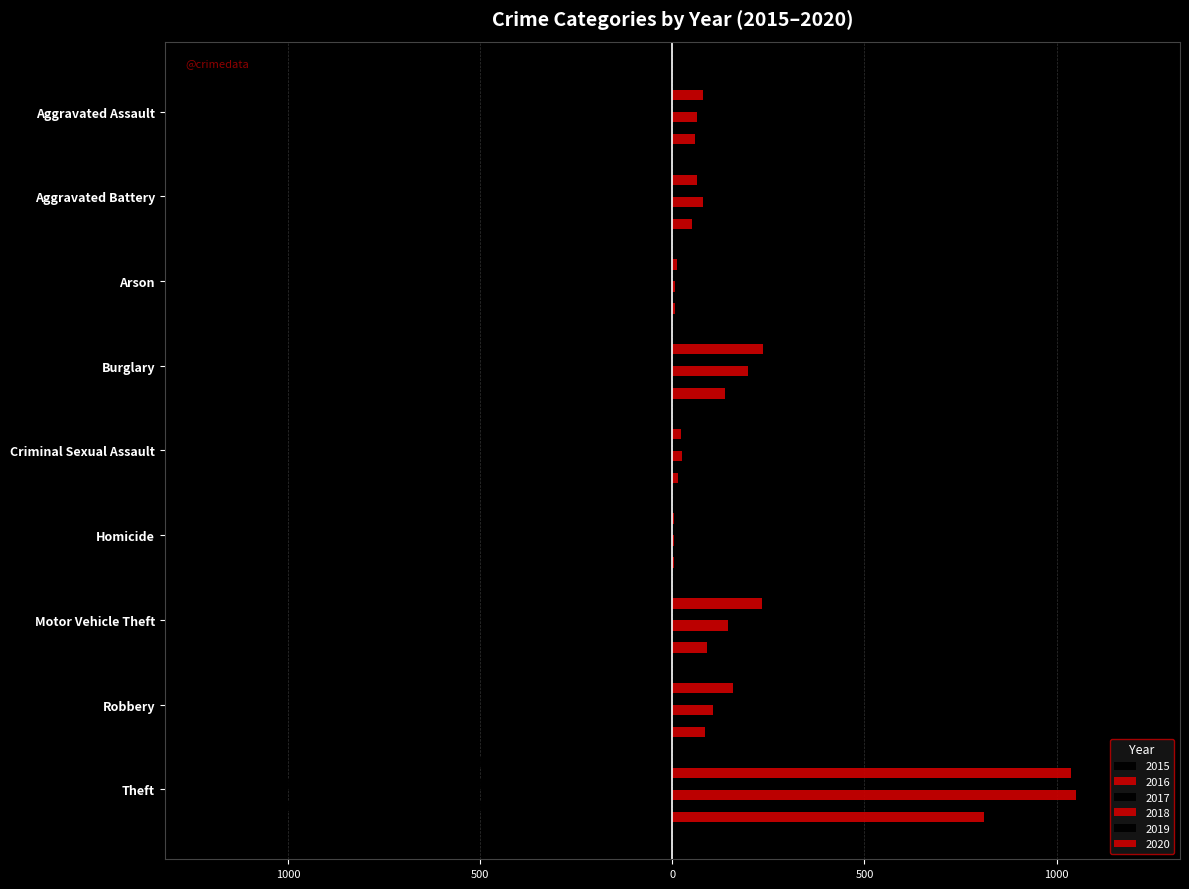

What position from the right is Theft?

1